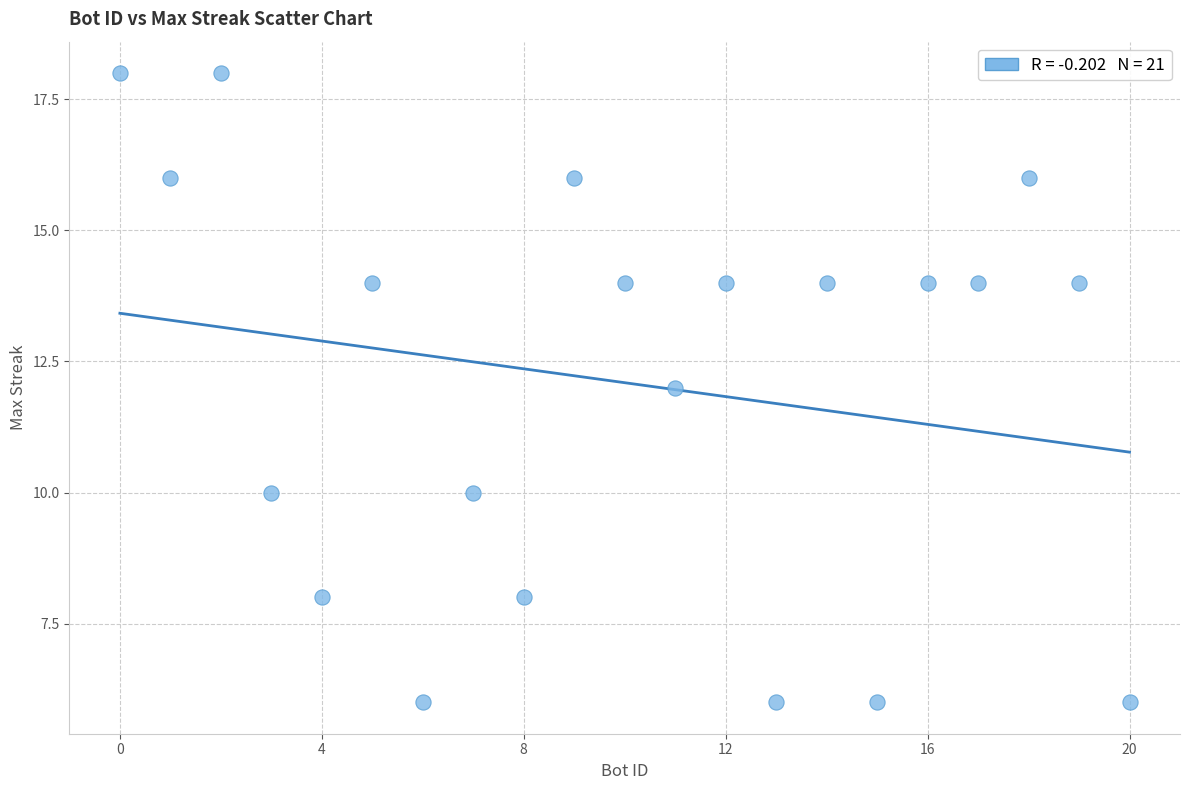

What is the range of Y values (max minus min)?

12